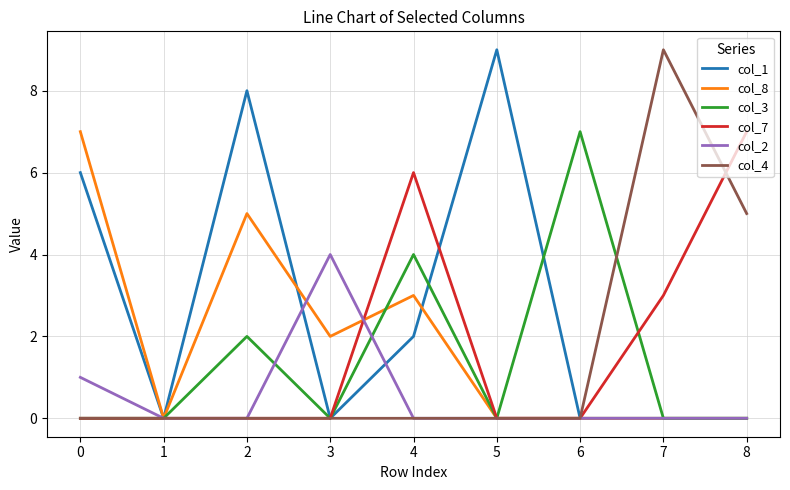

What is the greatest value displayed?

9